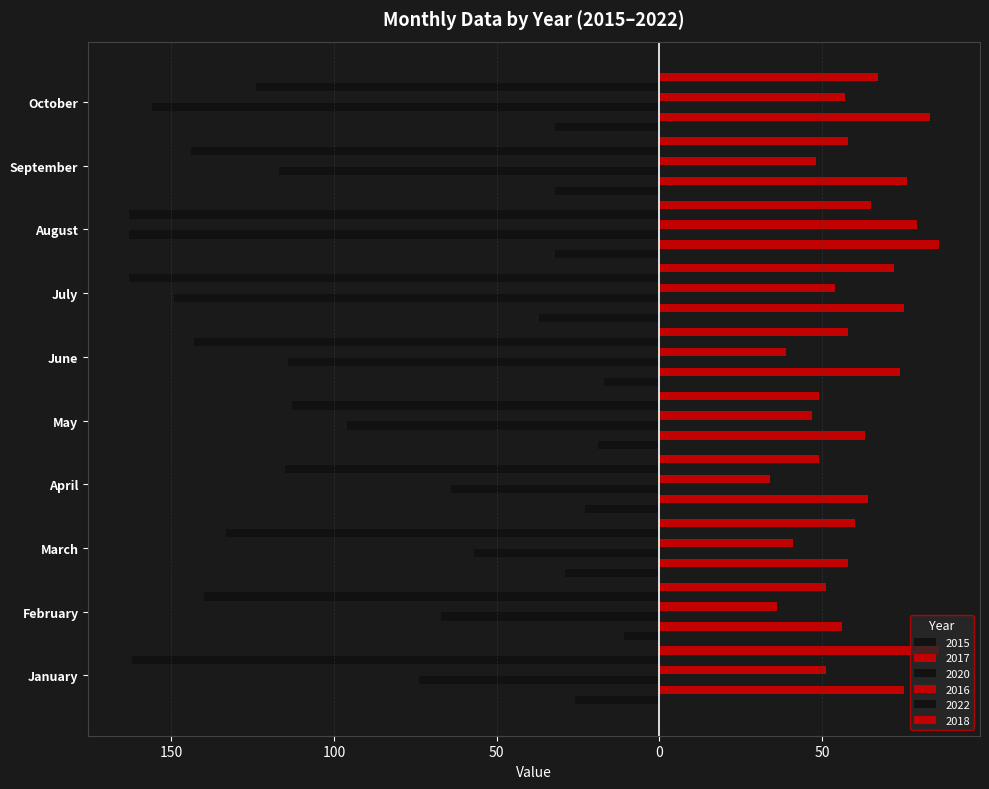

At June, list the series in order from smallest to largest.

2022, 2020, 2015, 2016, 2018, 2017